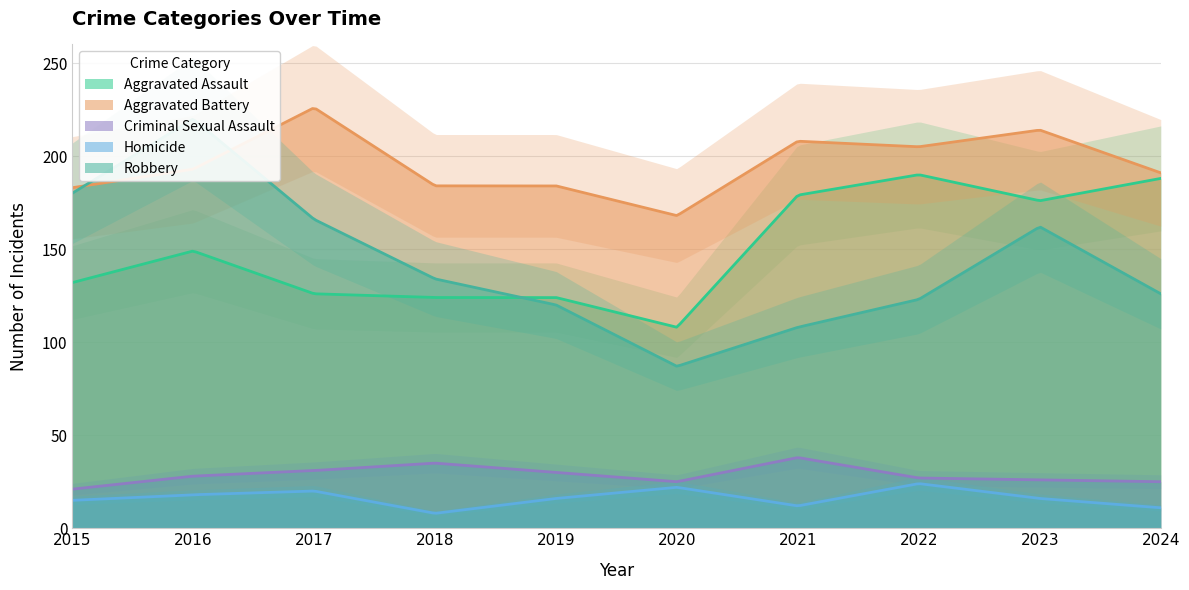

How many categories are shown in the chart?

10